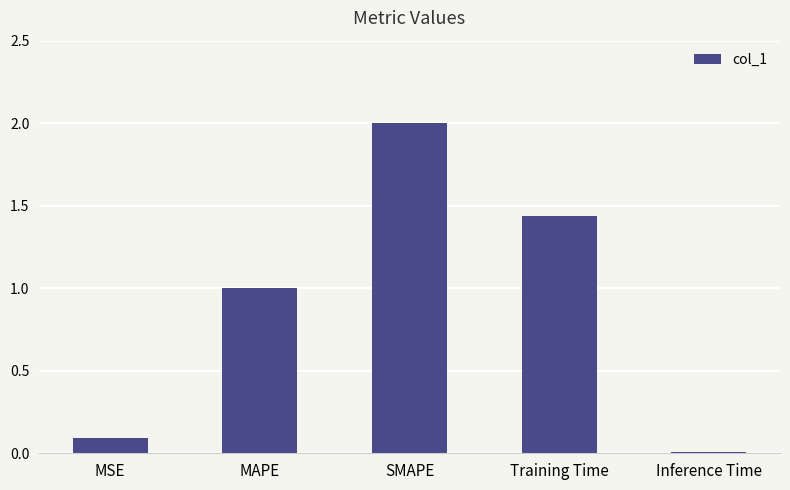

Rank the categories by value from lowest to highest.

Inference Time, MSE, MAPE, Training Time, SMAPE